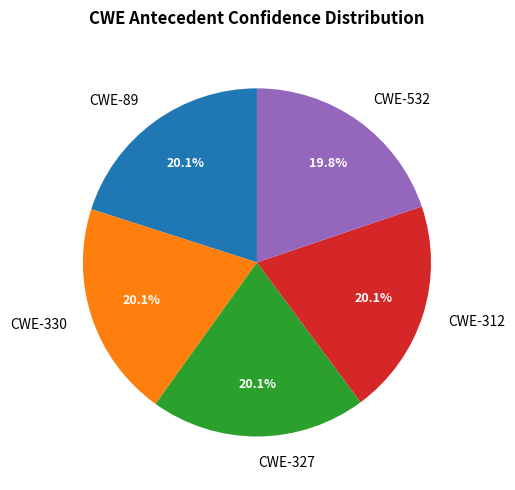

The CWE-532 slice represents 15% of the pie. True or false?

False